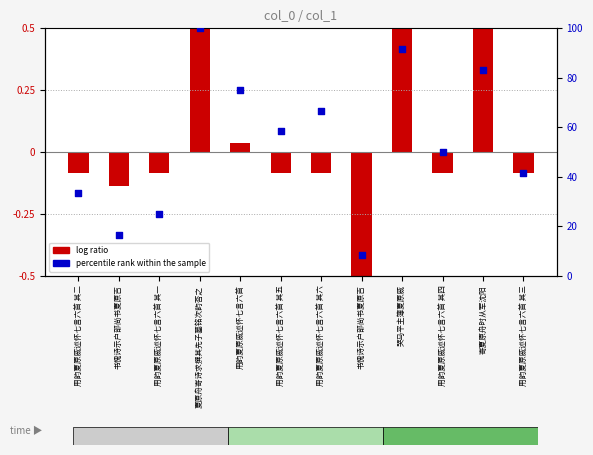

Which series reaches the maximum Y coordinate?

percentile rank within the sample